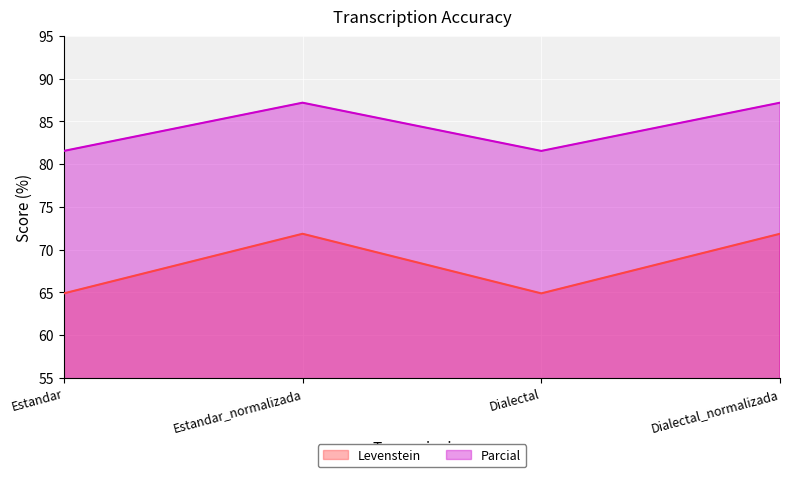

True or false: Levenstein has a value of 71.8 at Dialectal_normalizada.

True